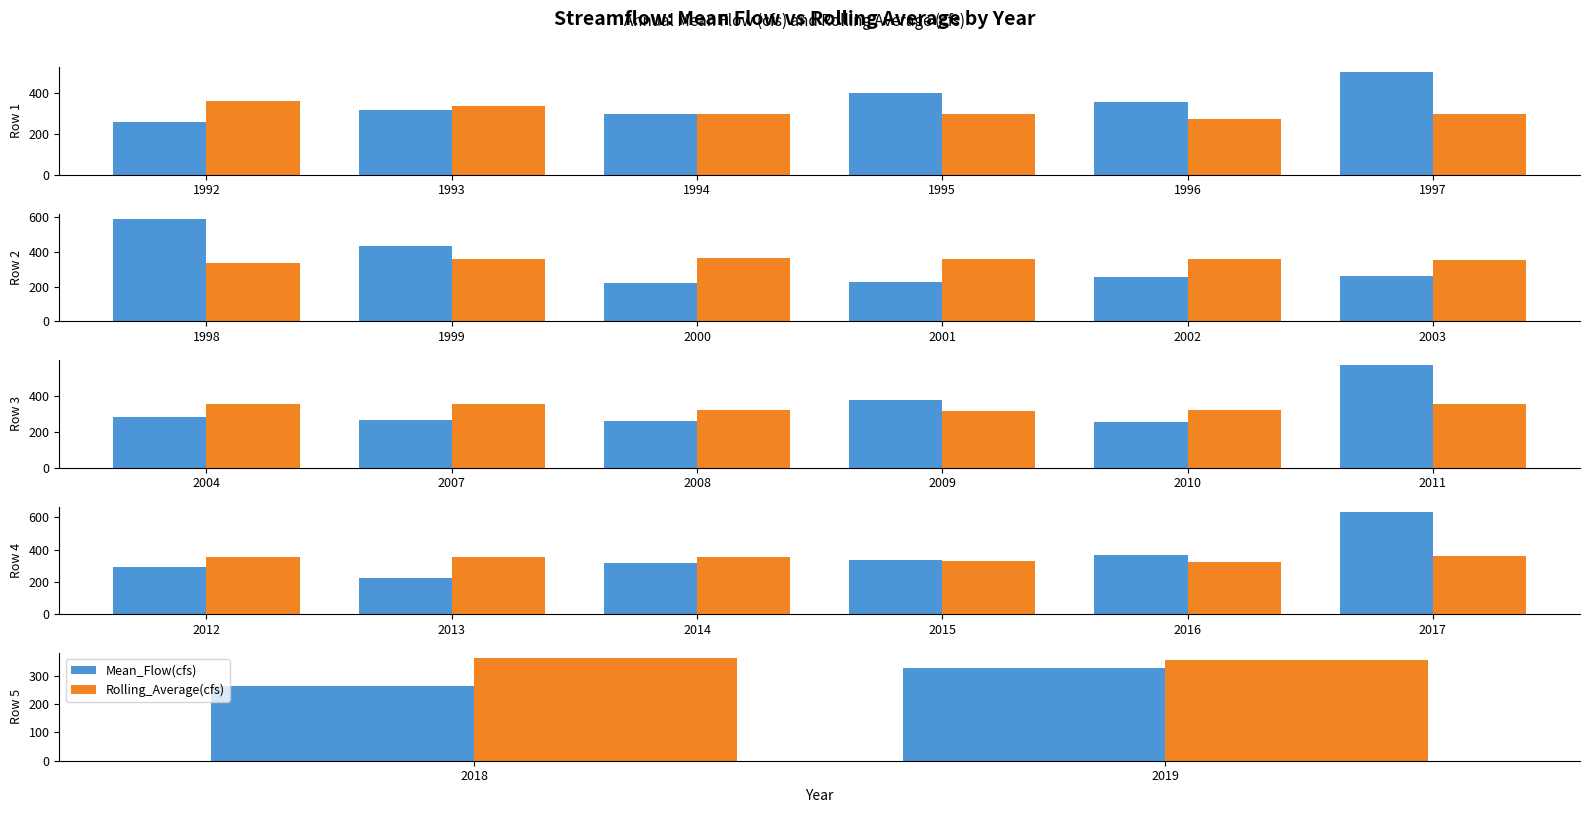

The Mean_Flow(cfs) series shows 77.6 at 2018. True or false?

False